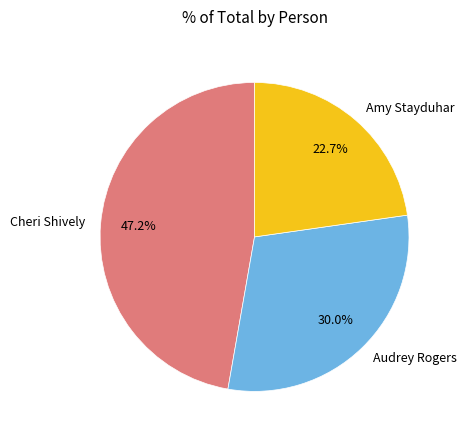

What is the largest slice in the pie chart?

Cheri Shively